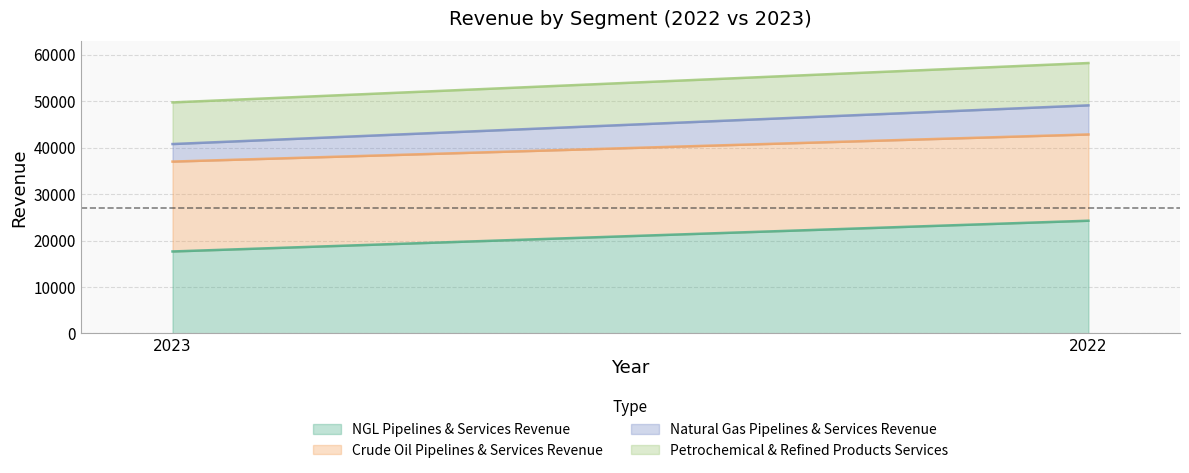

Which series has the widest spread of values?

NGL Pipelines & Services Revenue